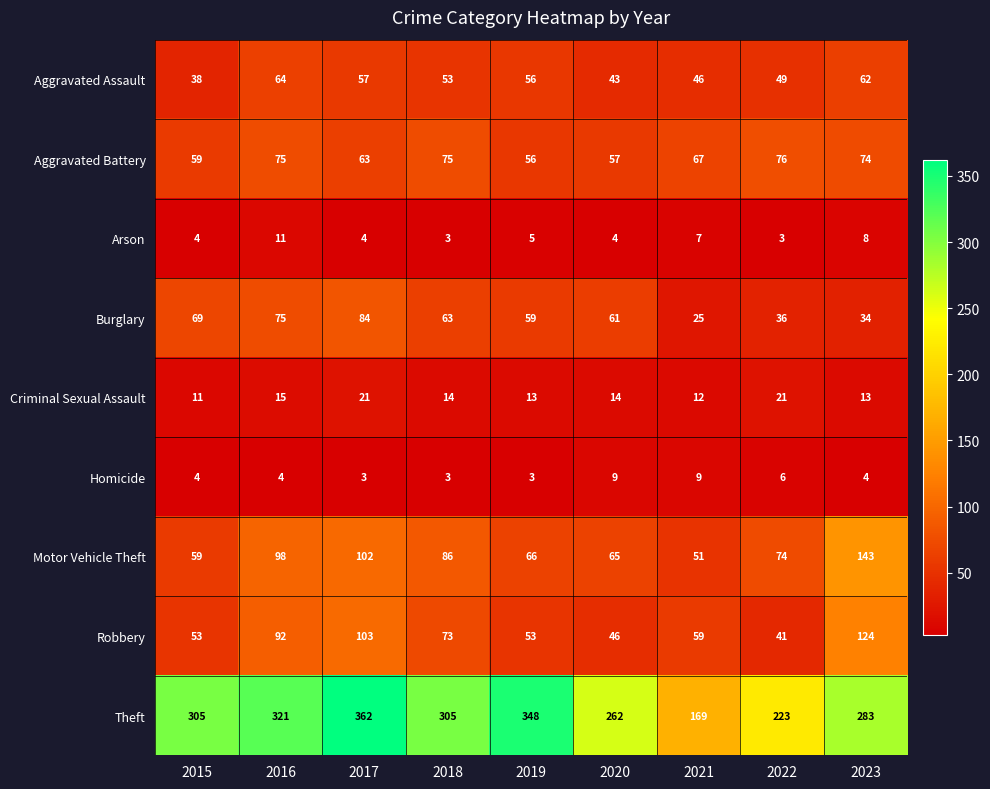

What is the difference between the Theft values at 2017 and 2021?

193